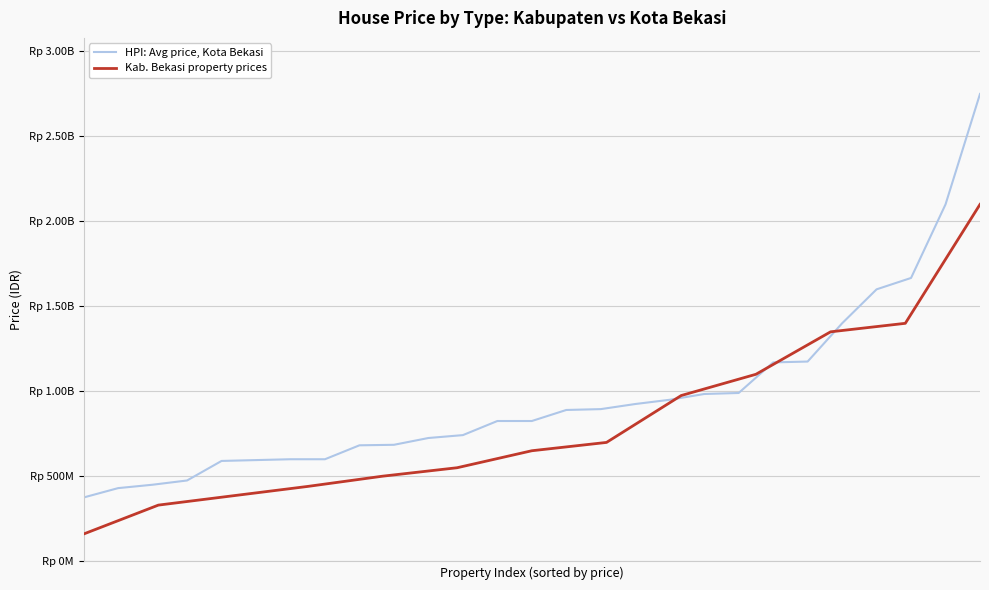

What is the difference between the maximum and minimum values?

2375000000